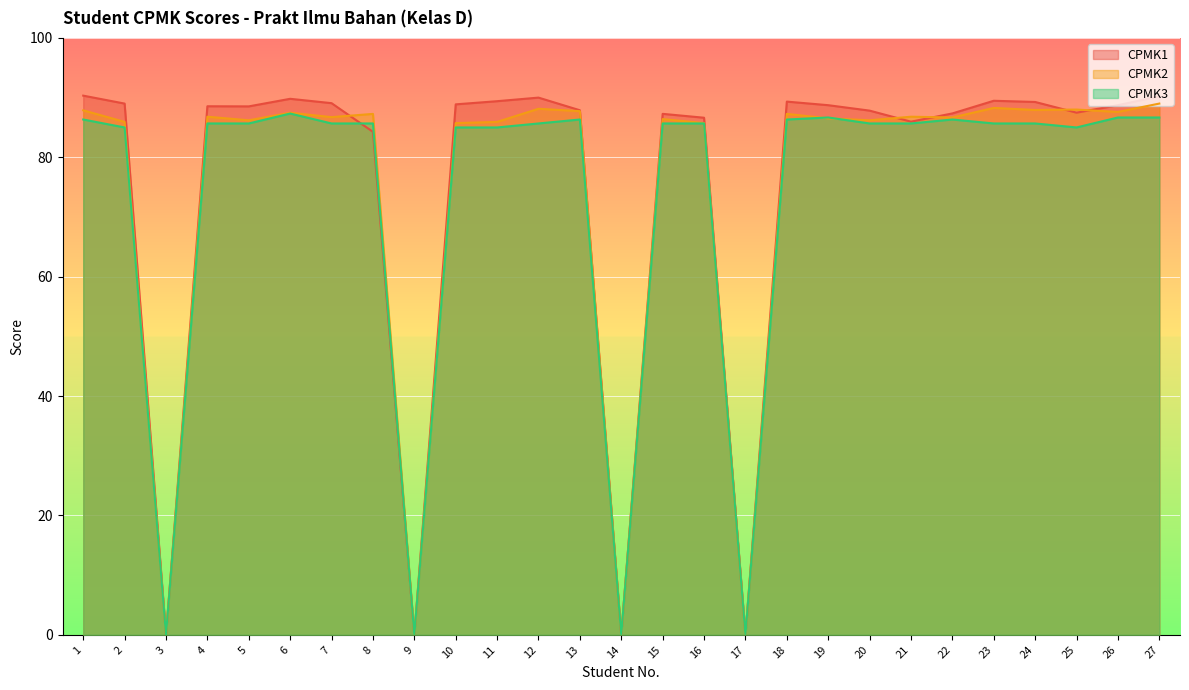

Does the chart display data point markers on the line(s)?

No